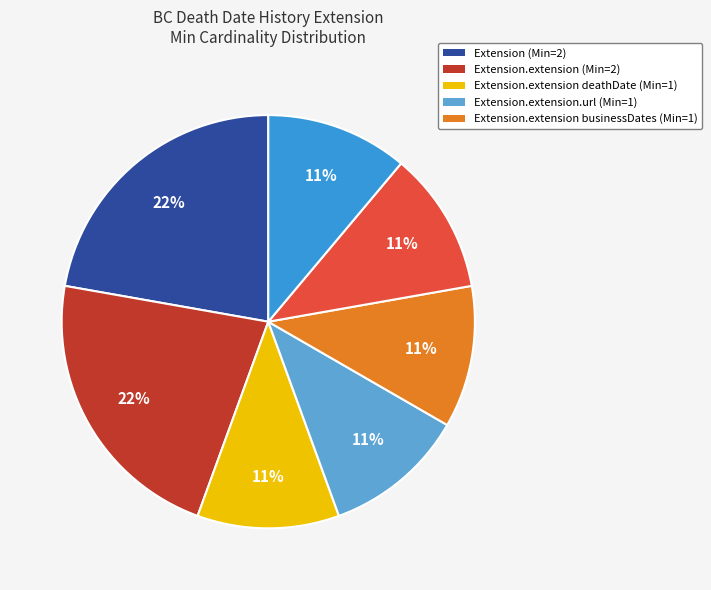

How many segments does this pie chart have?

7